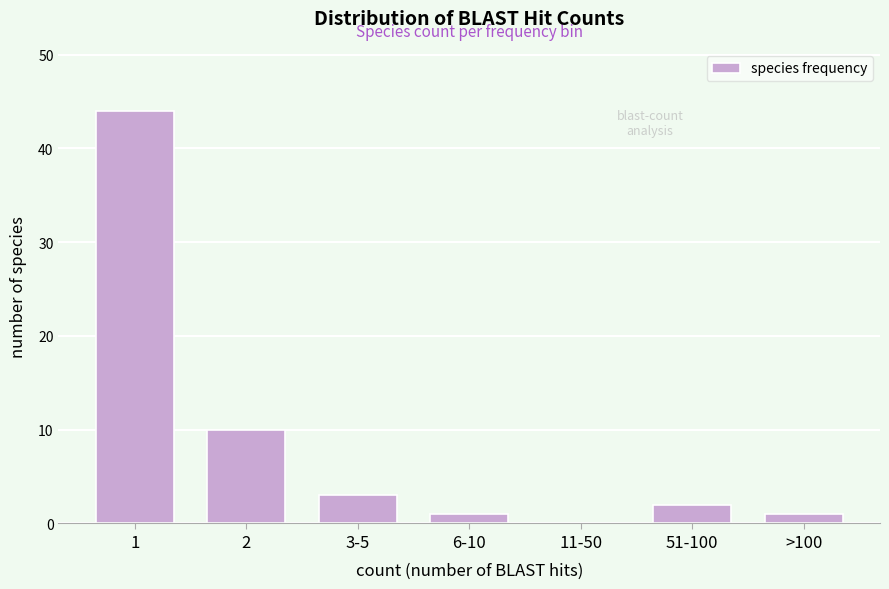

Reading right to left, list all the values displayed in this chart.

>100=1	51-100=2	11-50=0	6-10=1	3-5=3	2=10	1=44